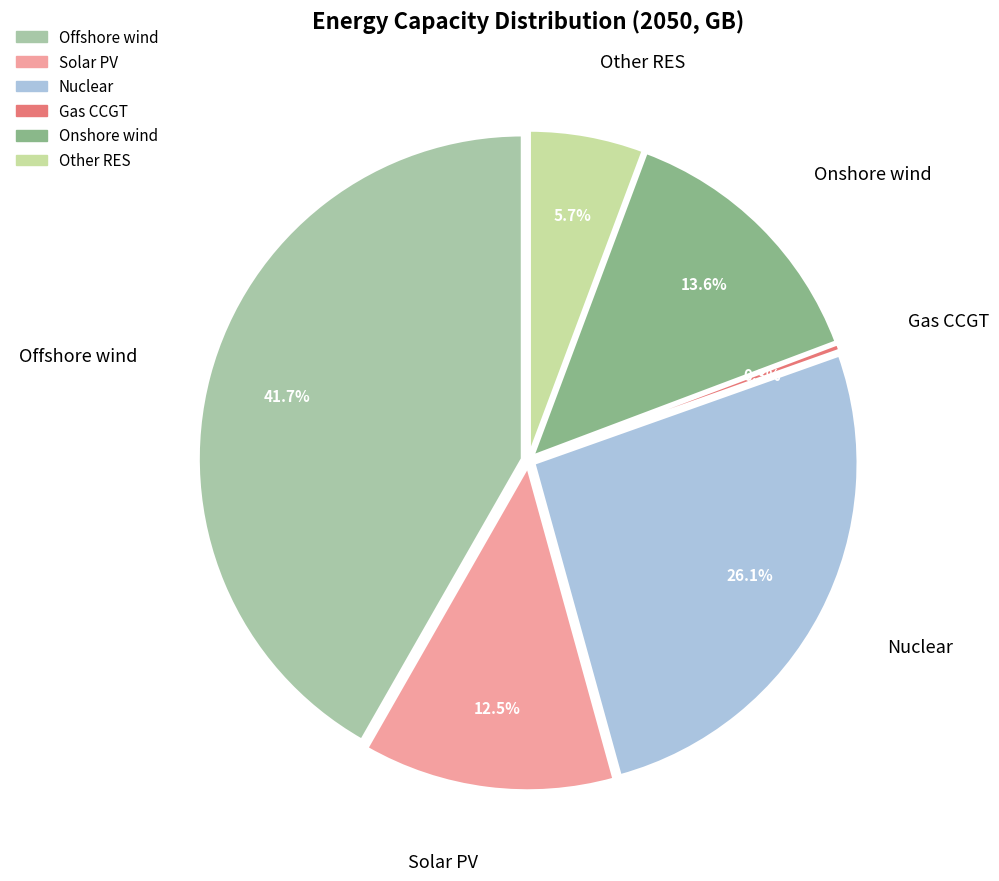

To the nearest percent, what percentage of the pie is Nuclear?

26%